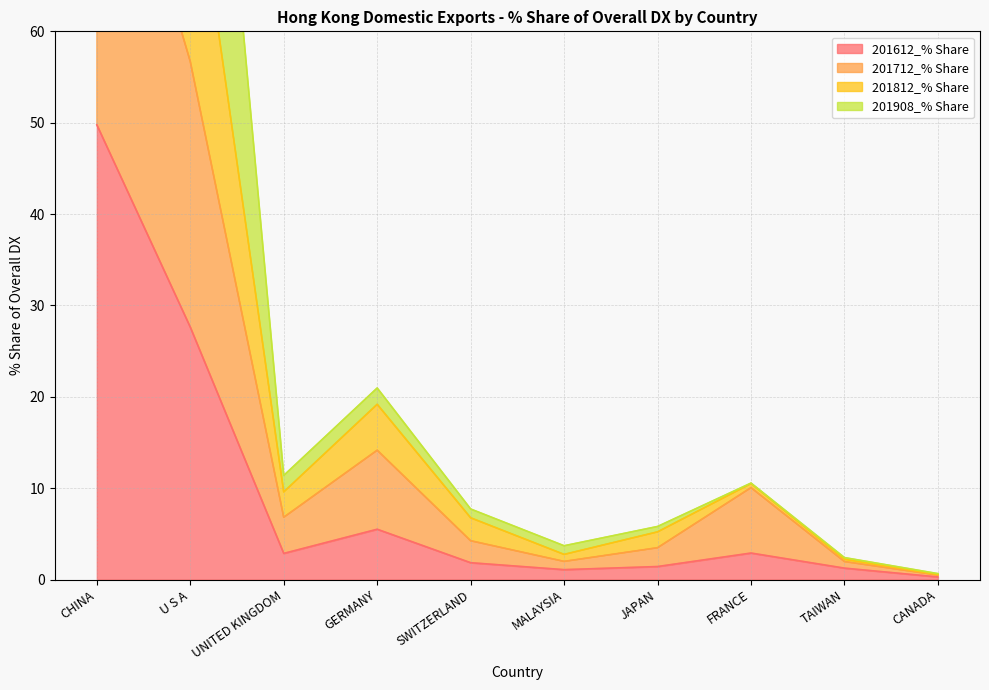

In 201812_% Share, how many points are lower than both neighbors (excluding endpoints)?

2